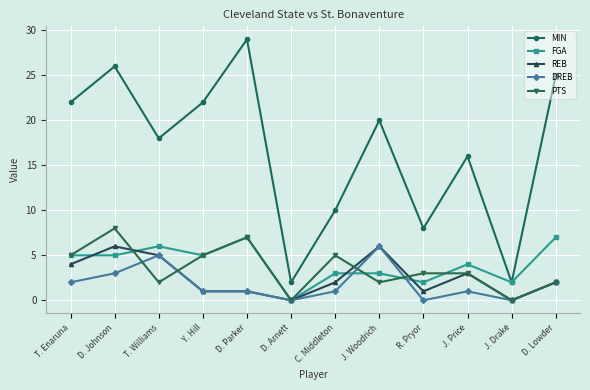

True or false: MIN and PTS cross at least once.

False